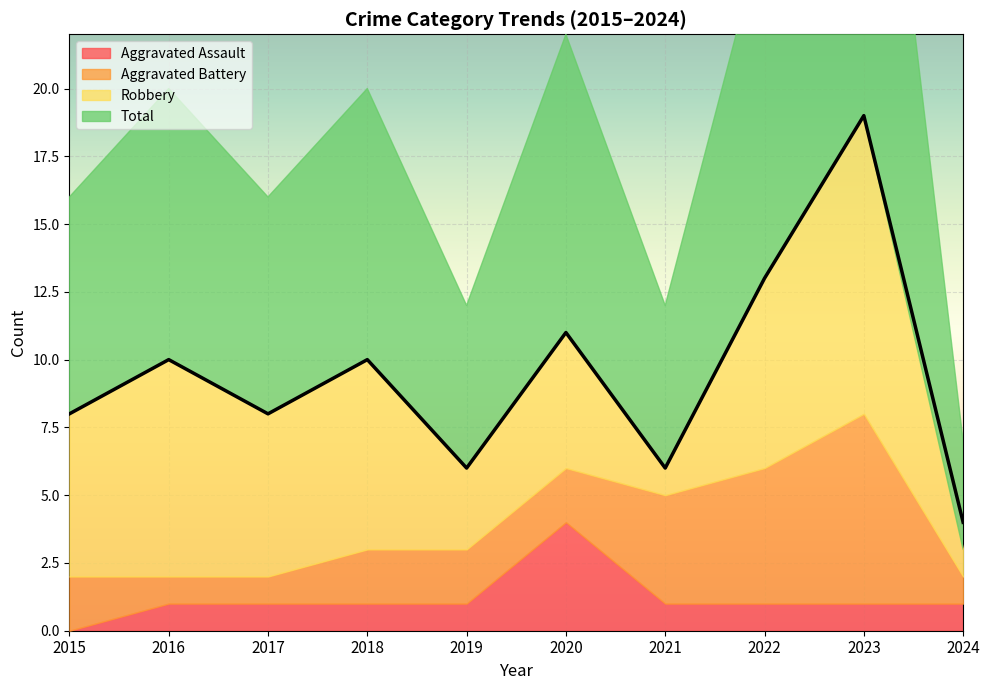

At which category does Aggravated Battery reach its first local peak?

2023